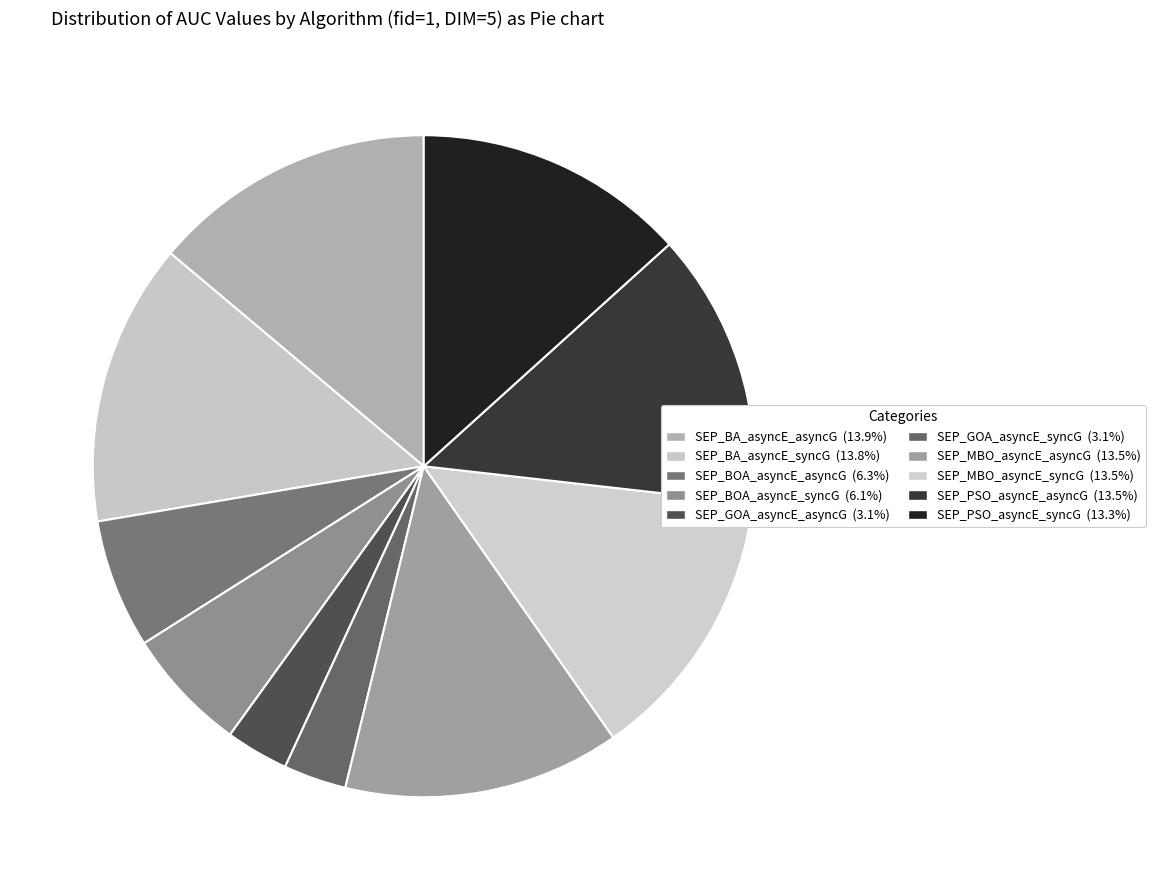

Count the number of slices in the pie.

10